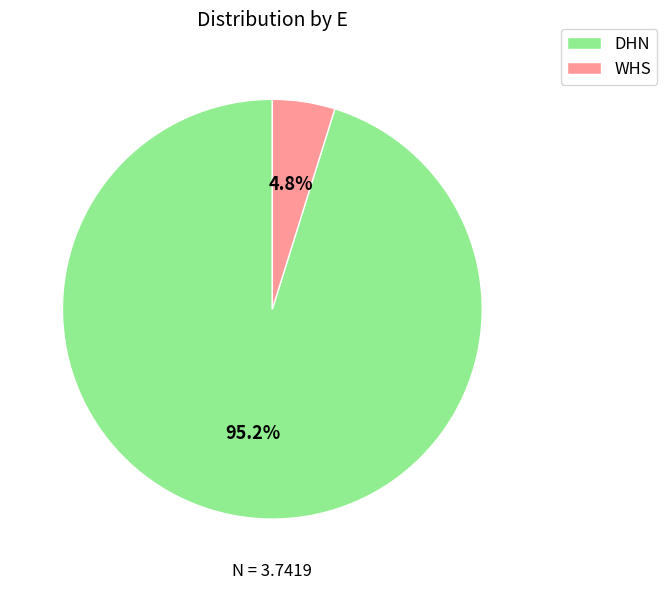

What is the majority slice?

DHN